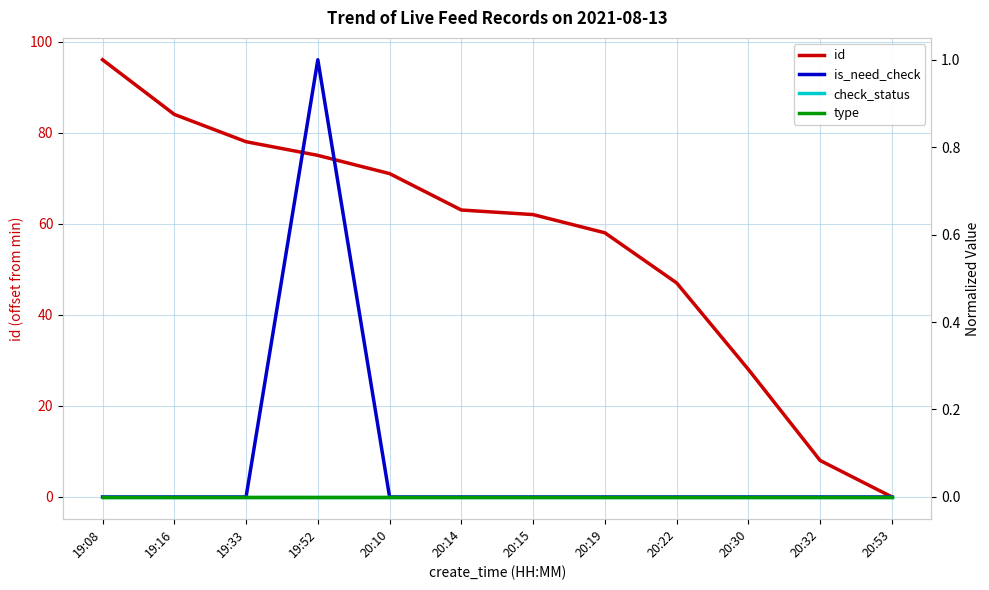

Reading left to right, list all the values displayed in this chart.

id: 96	84	78	75	71	63	62	58	47	28	8	0
is_need_check: 0	0	0	1	0	0	0	0	0	0	0	0
check_status: 0	0	0	0	0	0	0	0	0	0	0	0
type: 0	0	0	0	0	0	0	0	0	0	0	0